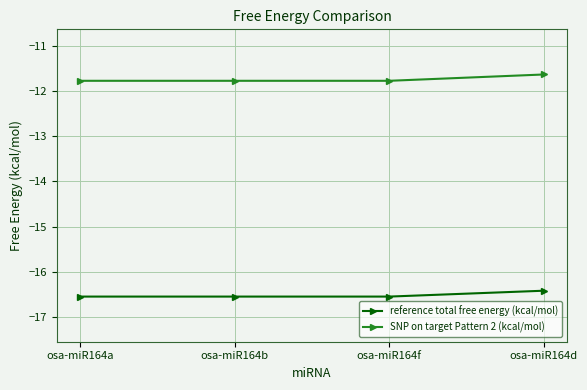

What is the total value across all series at osa-miR164f?

-28.3